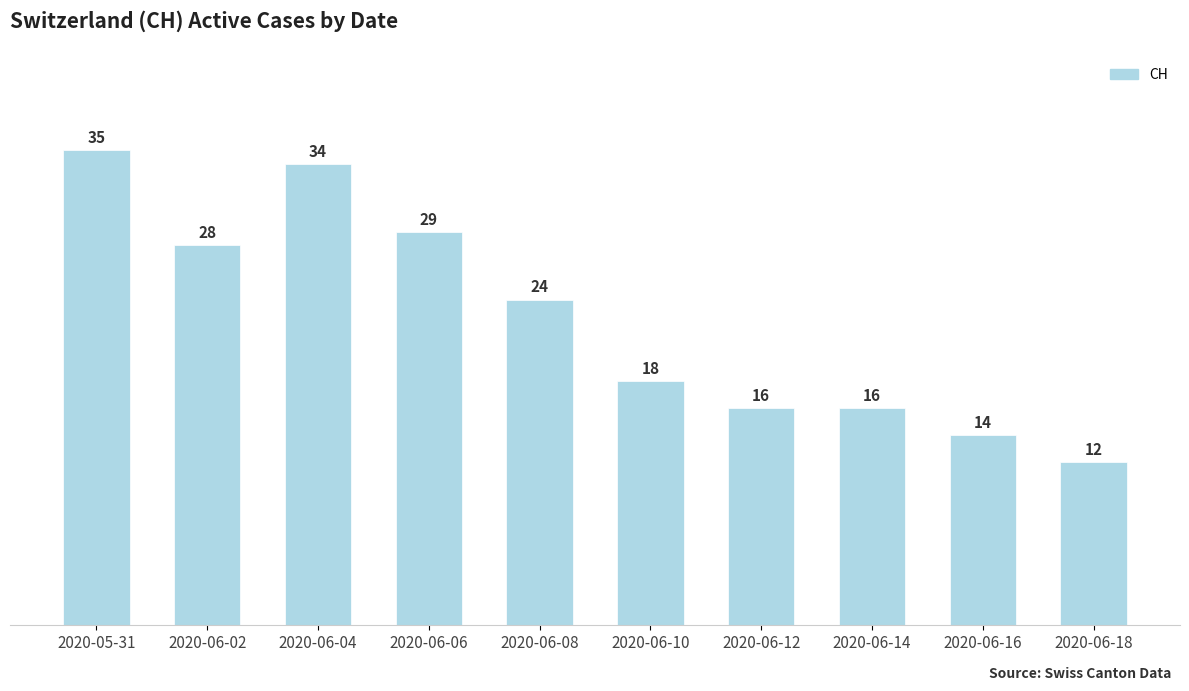

What is the sum of all values?

226